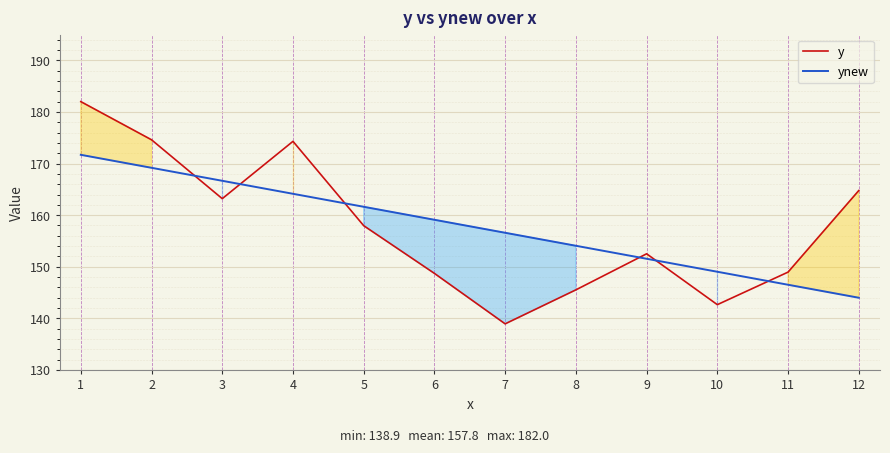

What is the value of the y point at the 7th from the left?

138.9